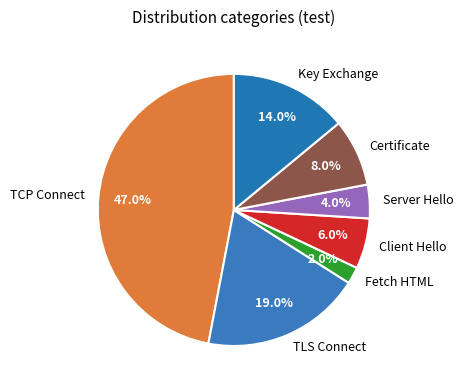

What percentage do Client Hello and TLS Connect together represent?

25.0%